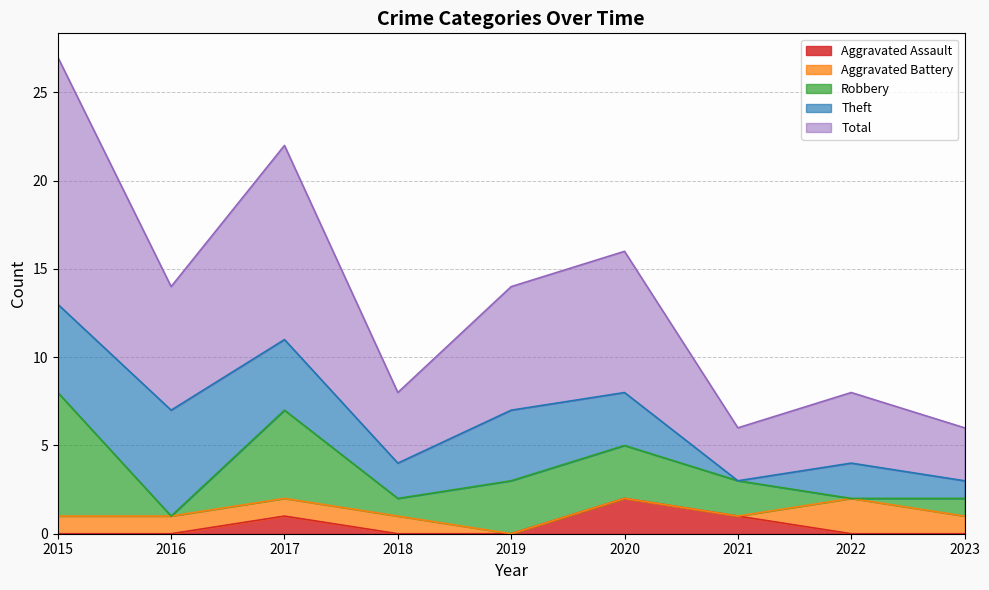

True or false: Theft and Robbery intersect in this chart.

True